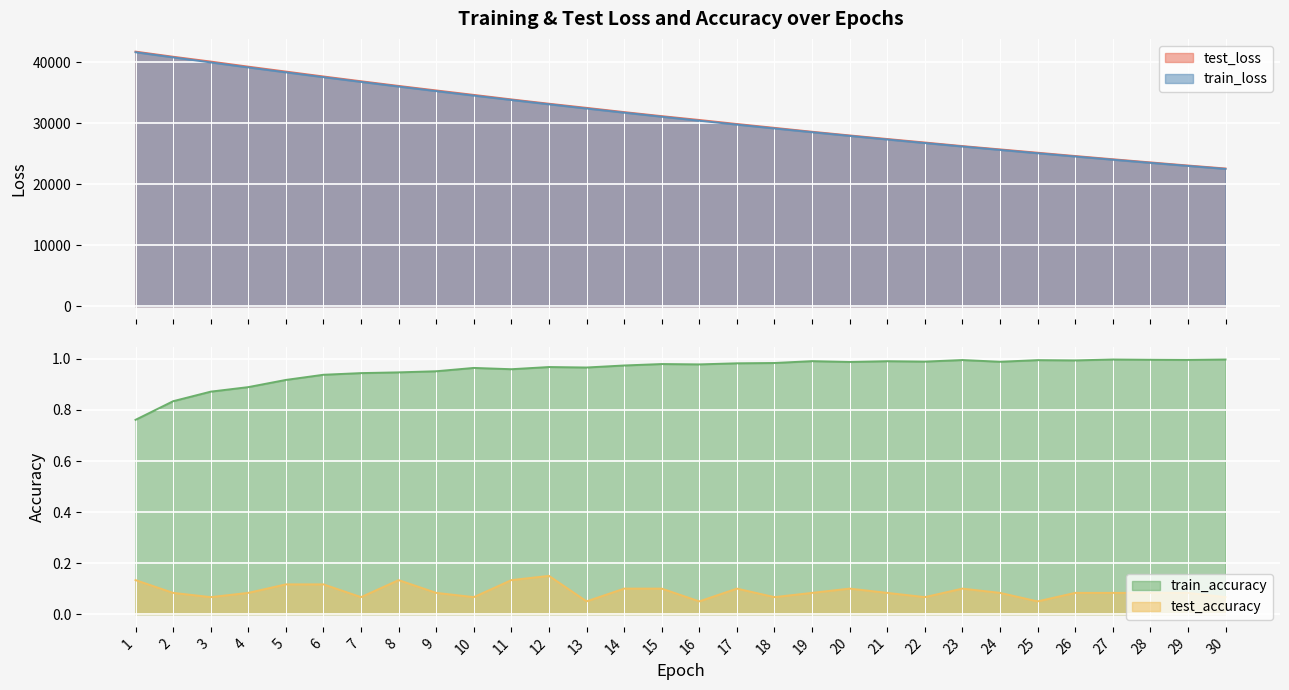

Which series has the largest total across all categories?

test_loss